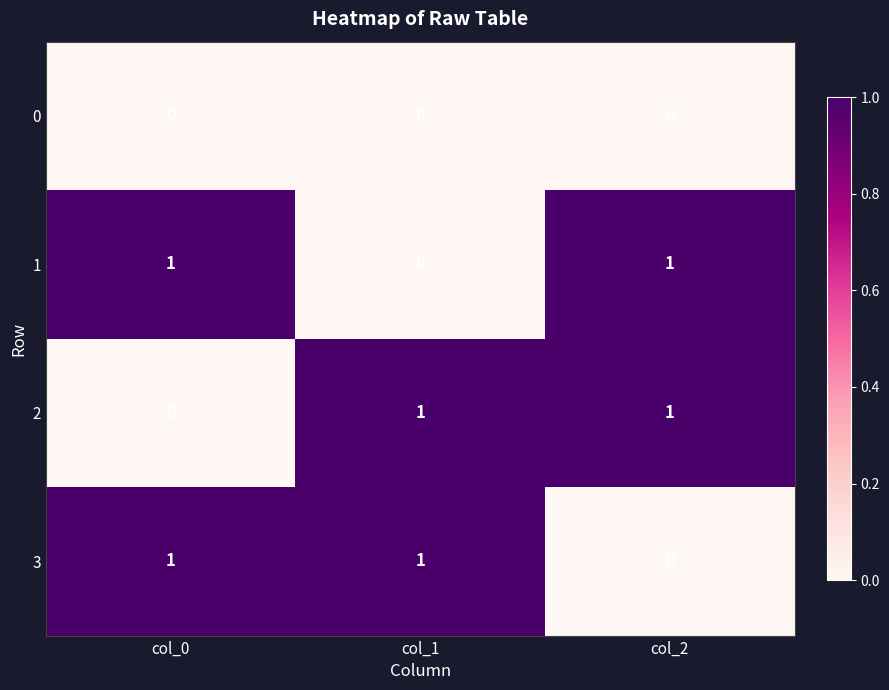

At how many categories does at least one series exceed 0?

3